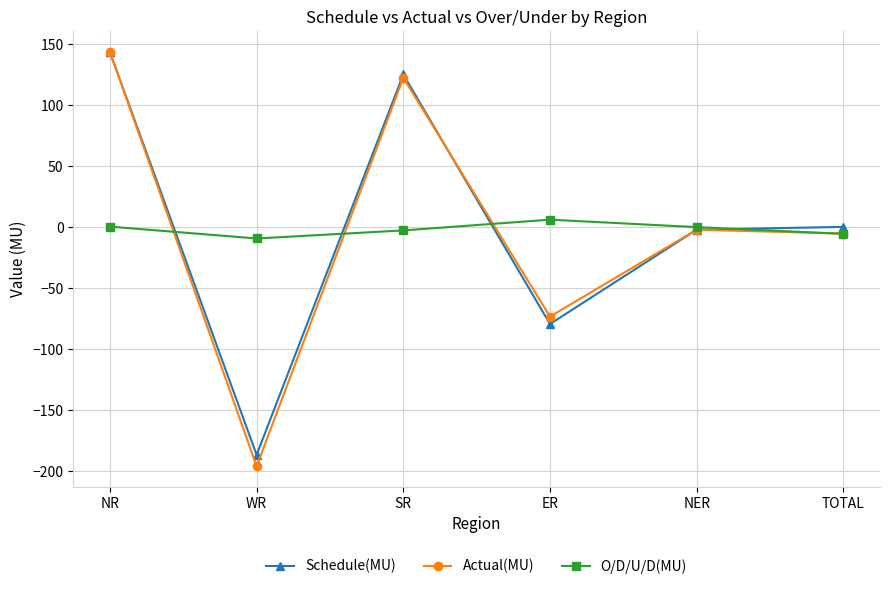

True or false: Actual(MU) has a value of -195.9 at WR.

True